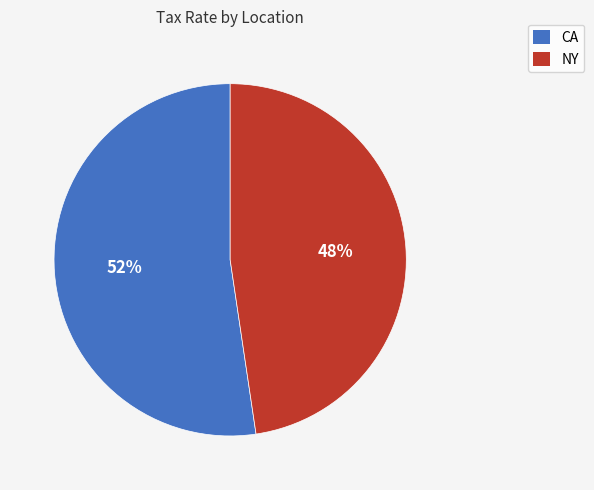

Is the sum of CA and NY greater than half?

Yes